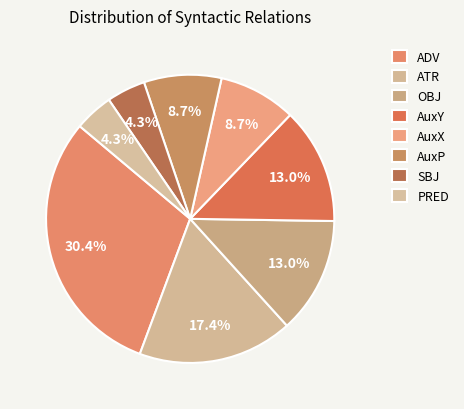

Is it true that PRED is 4% of the pie?

True